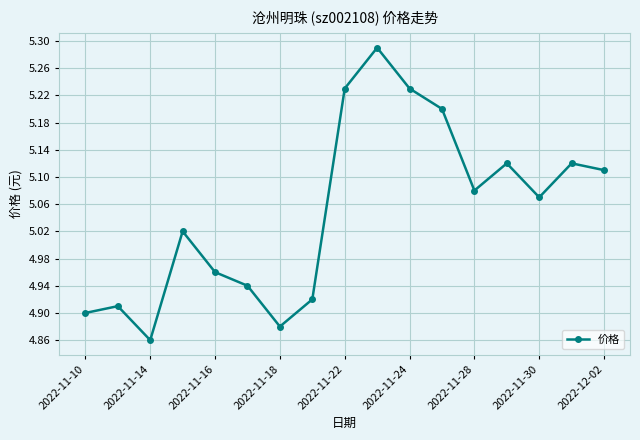

True or false: there are more than 2 points higher than both neighbors.

True